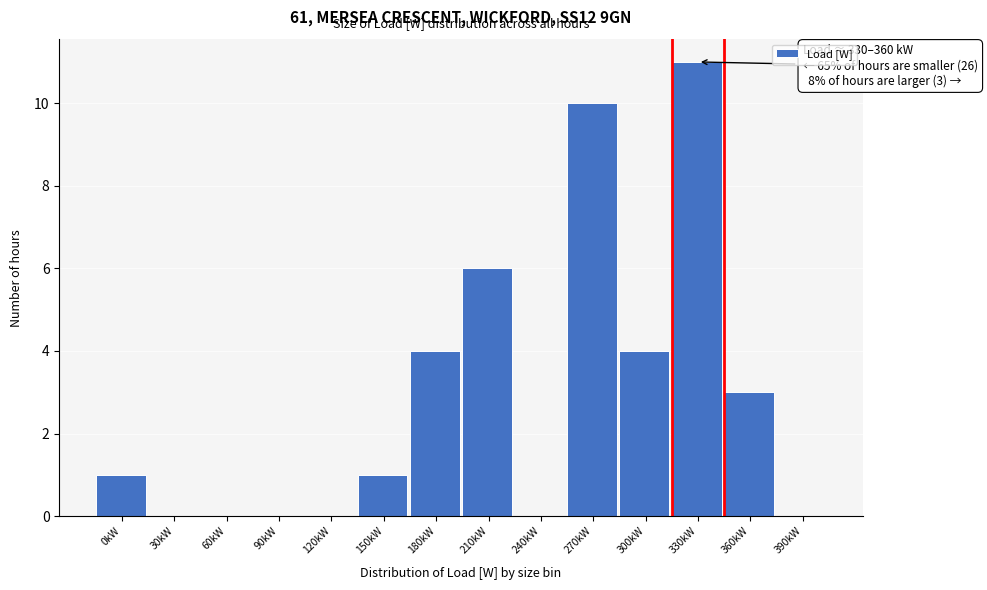

Reading right to left, transcribe all the data shown in this chart.

390kW=0	360kW=3	330kW=11	300kW=4	270kW=10	240kW=0	210kW=6	180kW=4	150kW=1	120kW=0	90kW=0	60kW=0	30kW=0	0kW=1